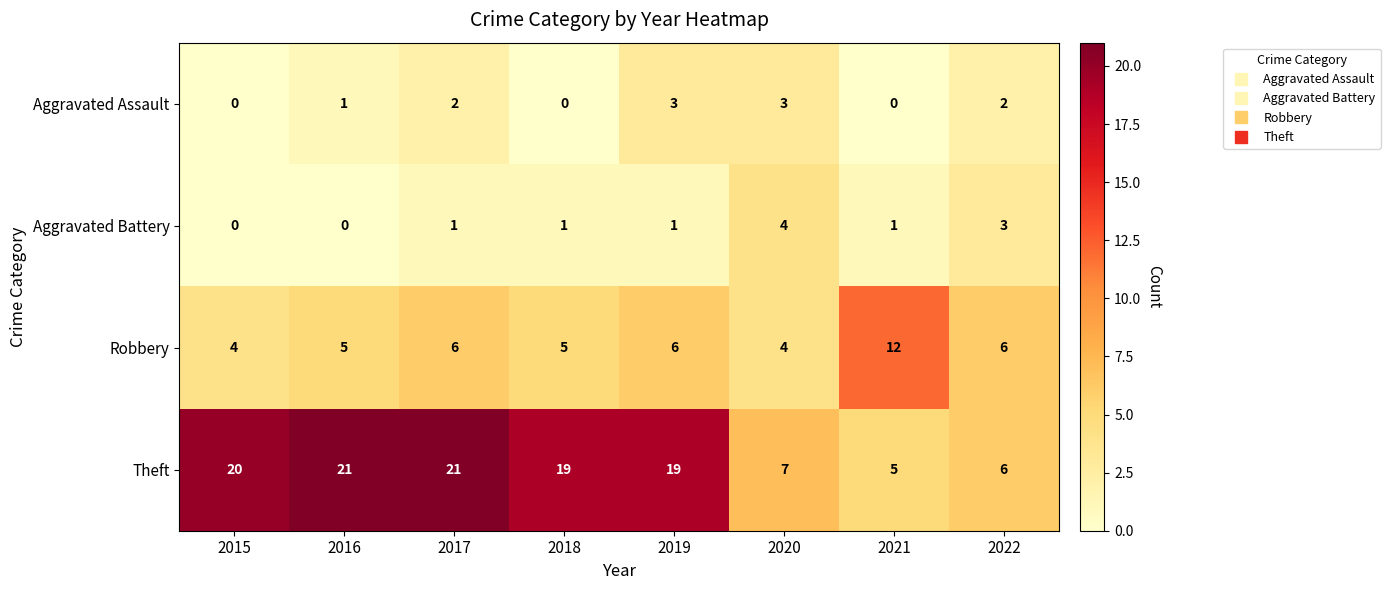

What is the minimum value for Robbery?

4